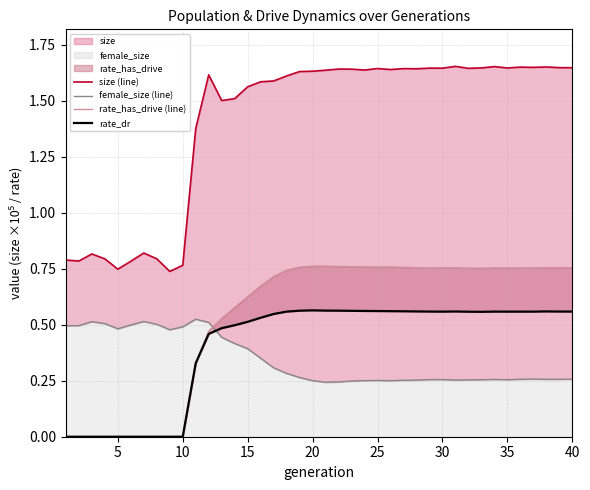

Which series has the widest spread of values?

size (line)